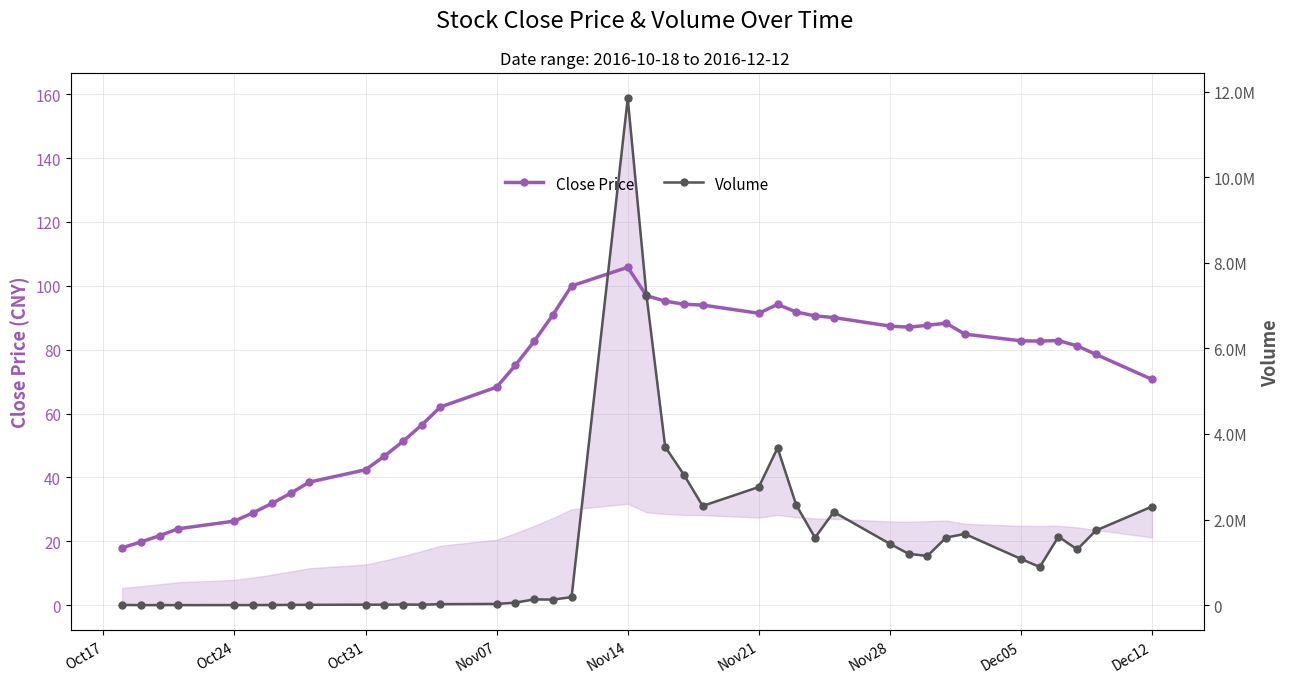

Does the chart have visible grid lines?

Yes